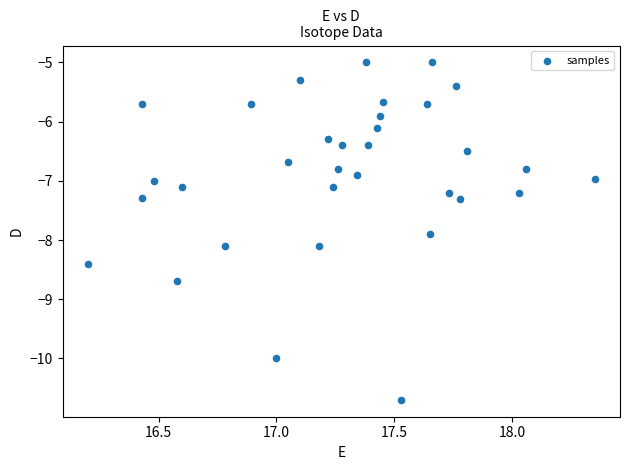

What is the range of X values (max minus min)?

2.2